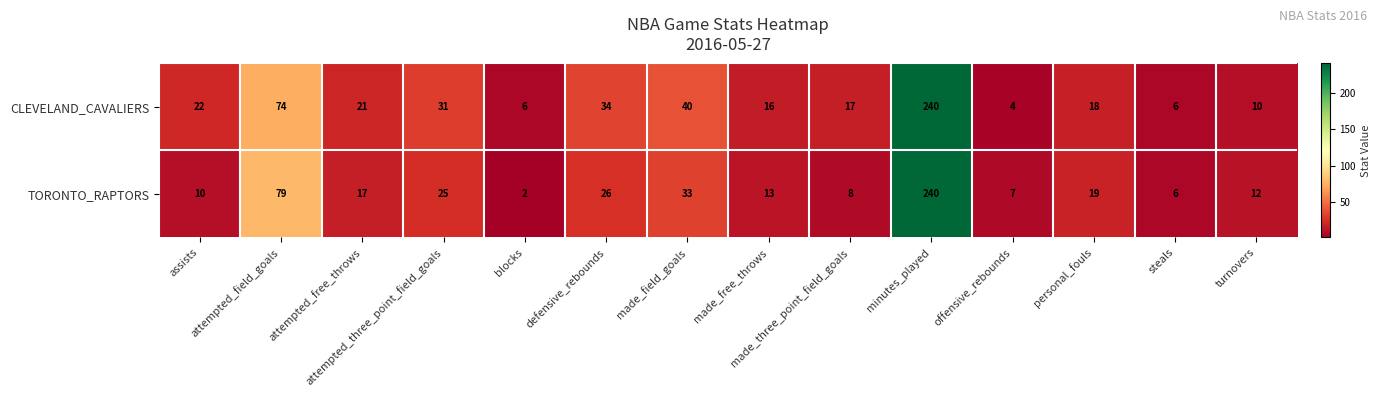

Which series has the largest total across all categories?

CLEVELAND_CAVALIERS